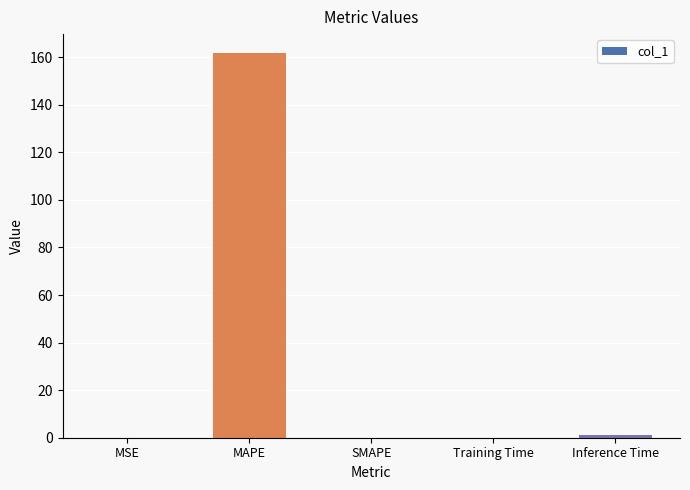

What is the maximum value shown in the chart?

161.6